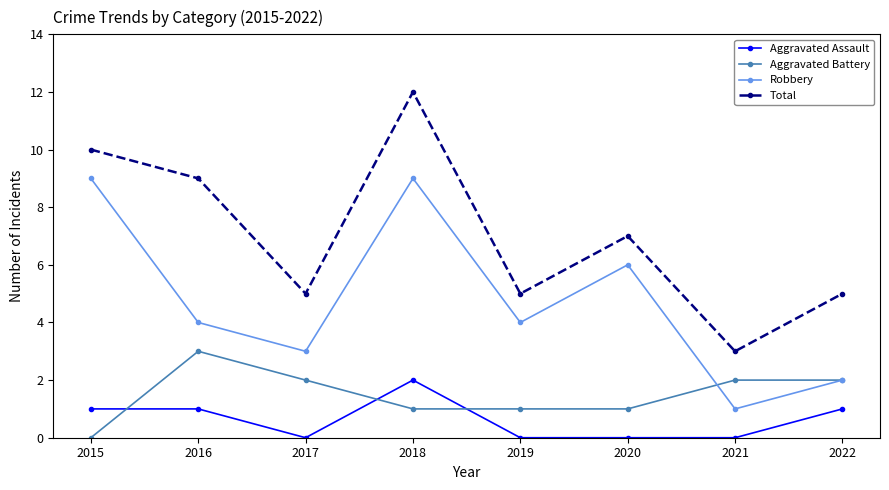

At which label does Total reach its minimum?

2021